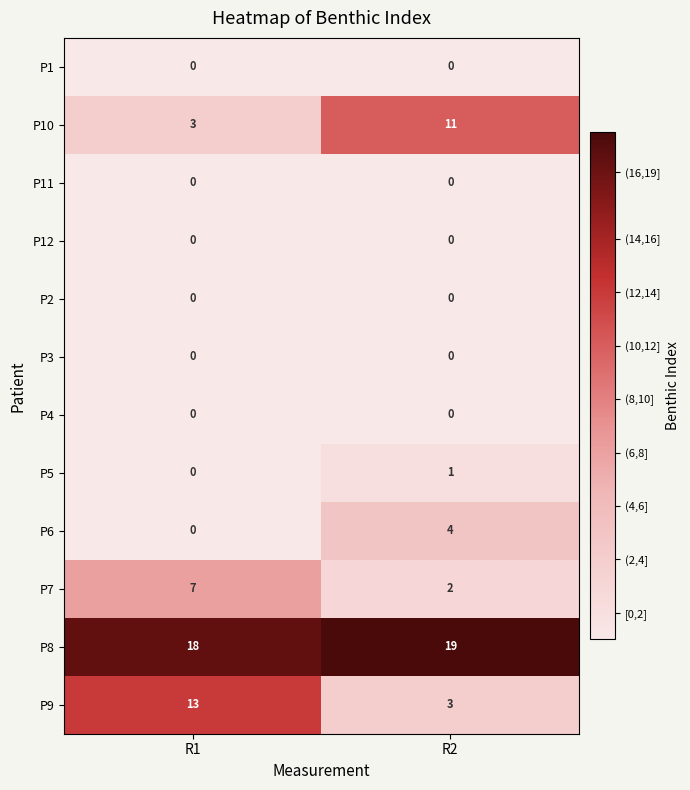

Is it true that P8 equals 19 at R2?

True